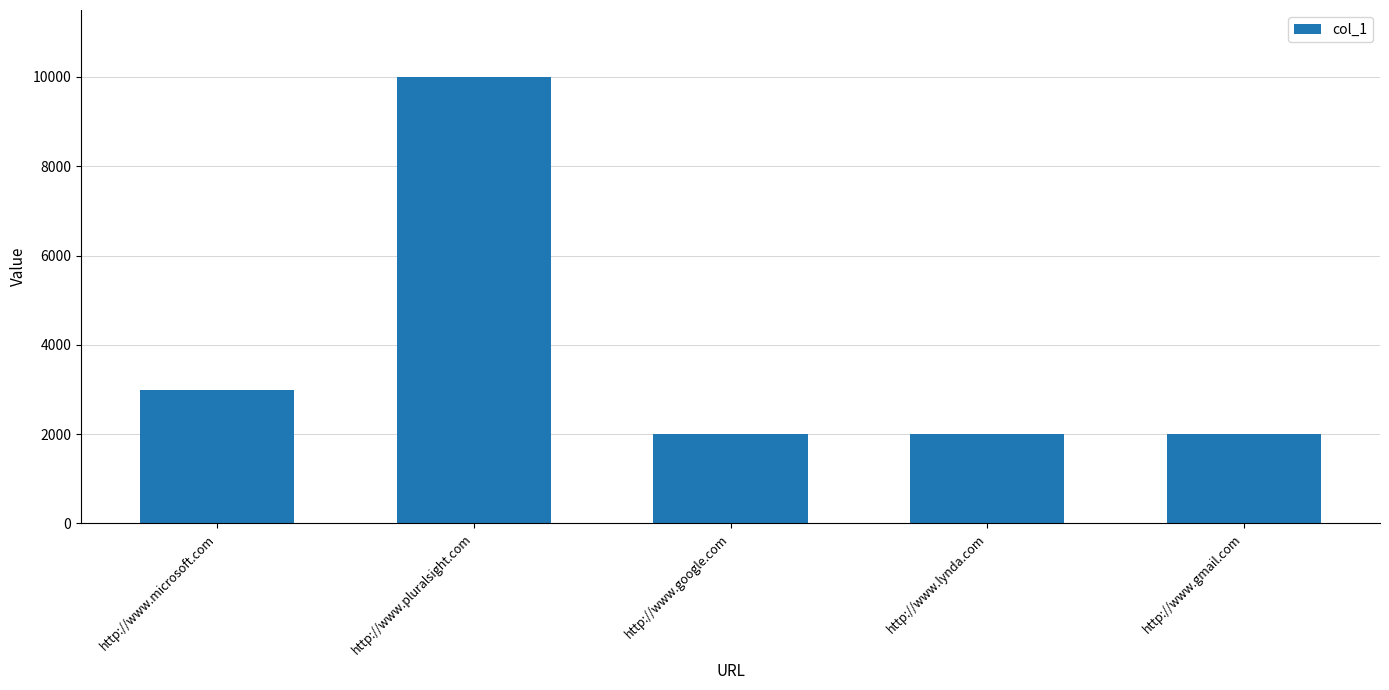

The chart shows a value of 2000 at http://www.lynda.com. True or false?

True